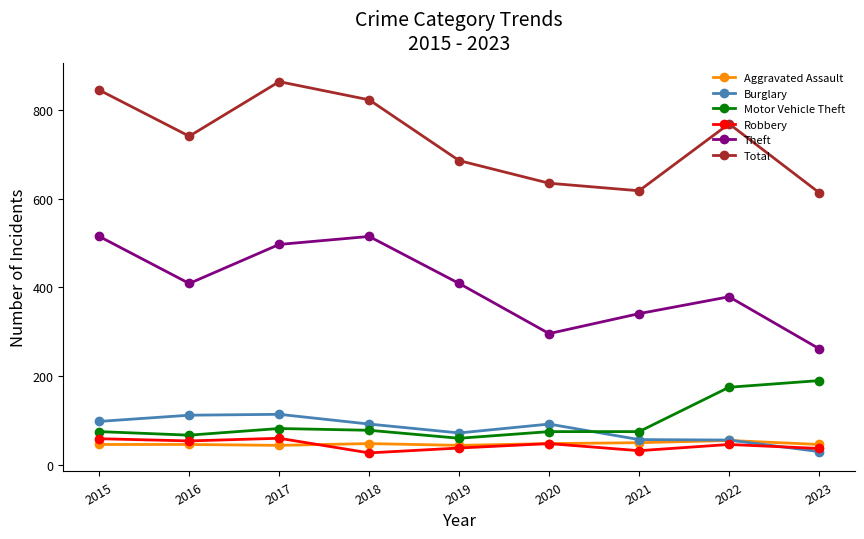

How many distinct data groups are displayed?

6